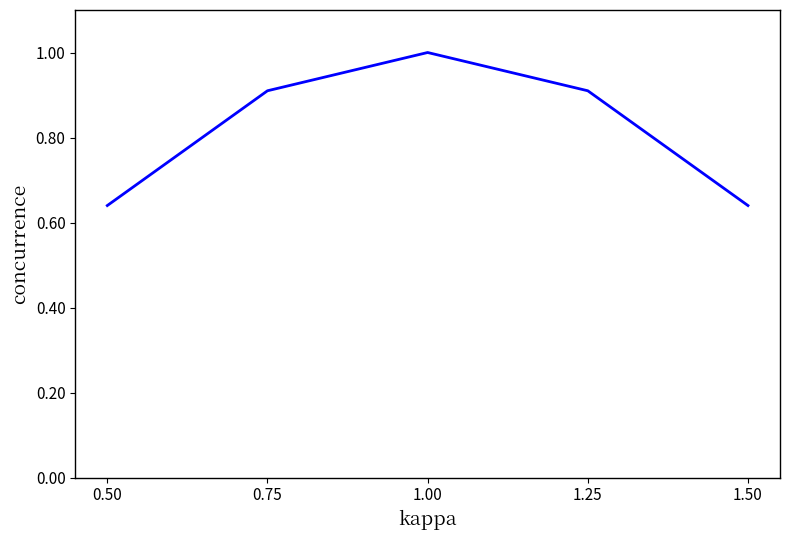

What is the greatest value displayed?

1.0